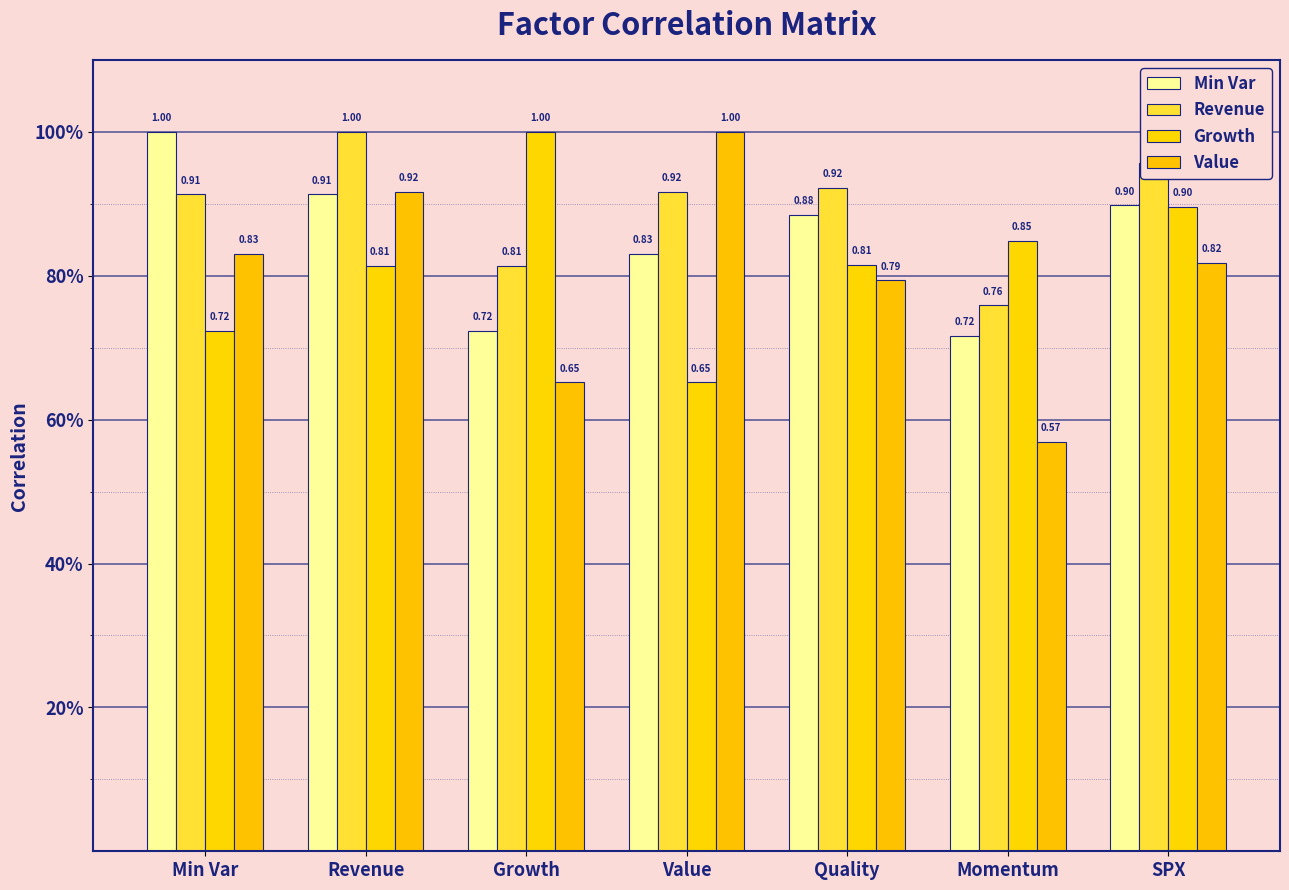

What is the difference between the maximum and second lowest values in the Growth series?

0.3